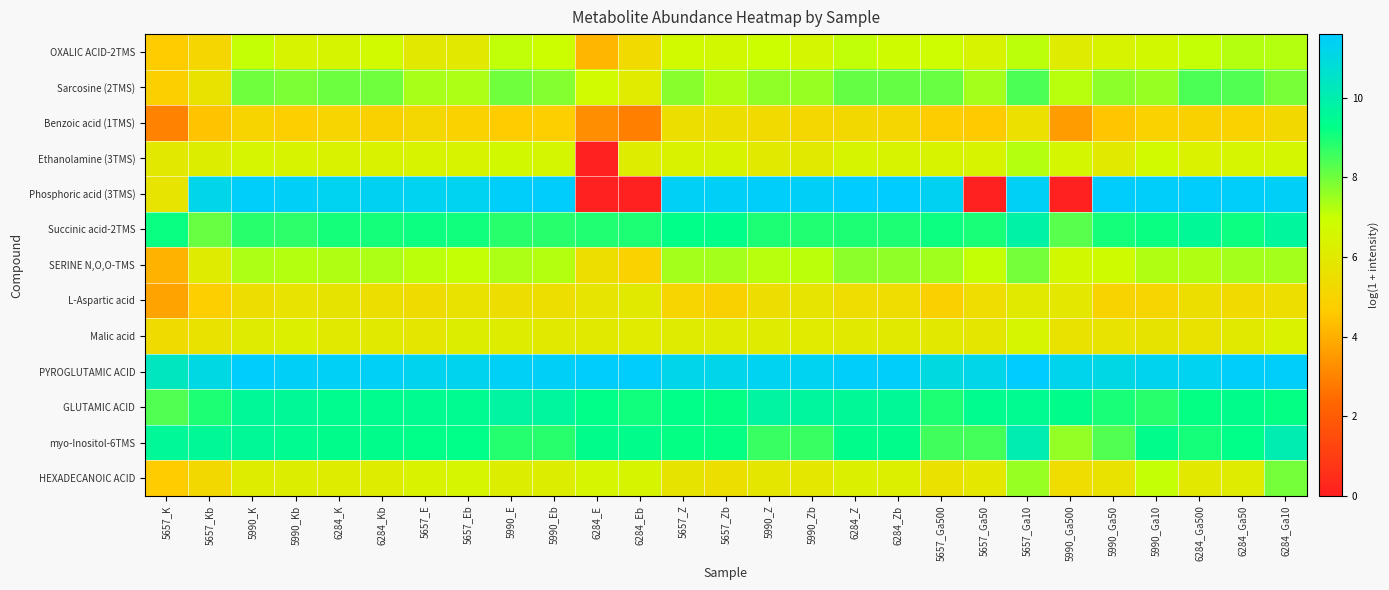

Between 5657_Zb and 6284_Zb, which series saw the biggest shift?

Sarcosine (2TMS)